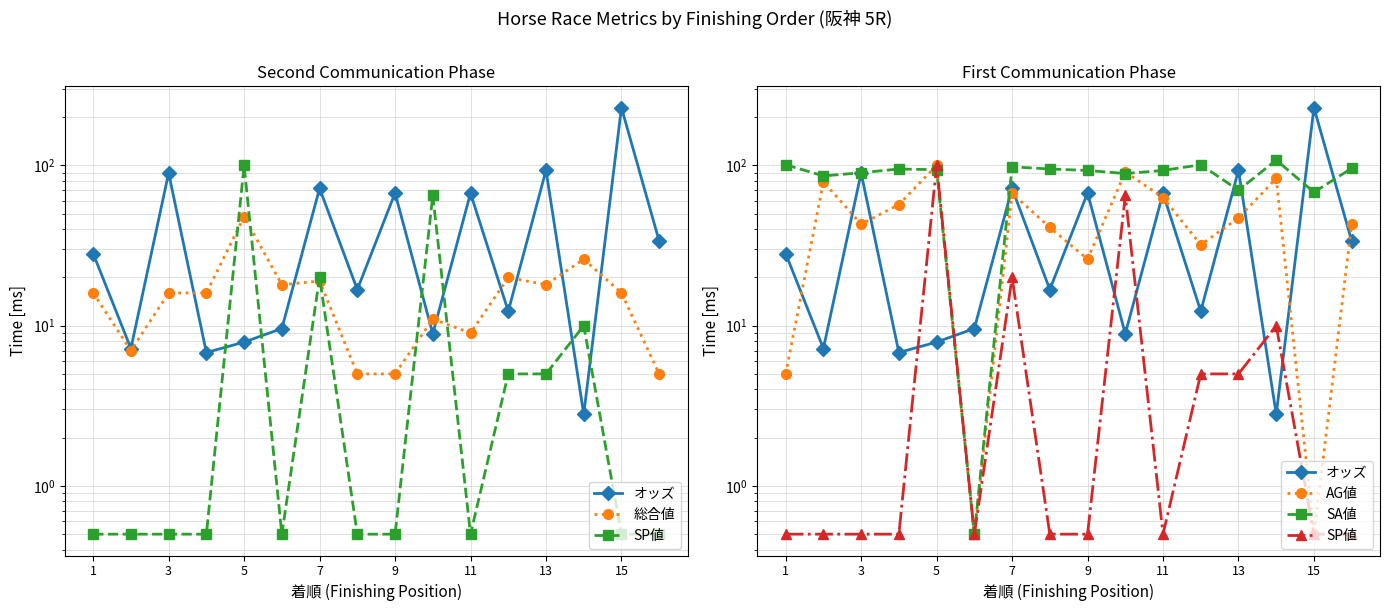

What is the smallest value displayed?

0.5